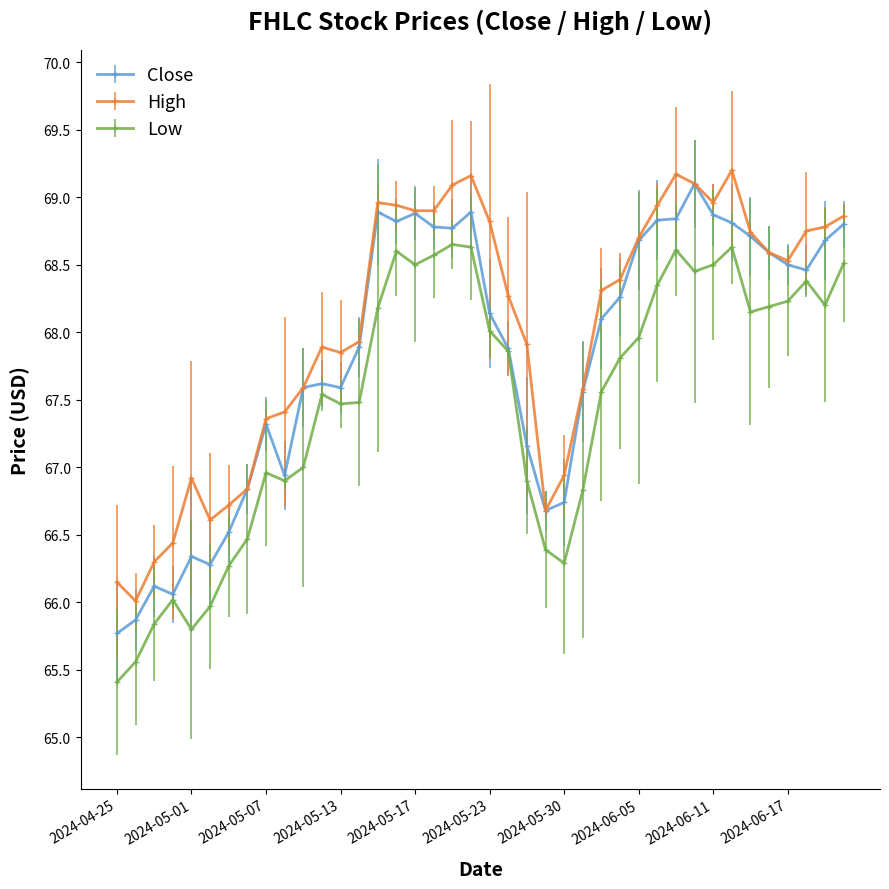

True or false: Close has more than 2 points higher than both neighbors.

True